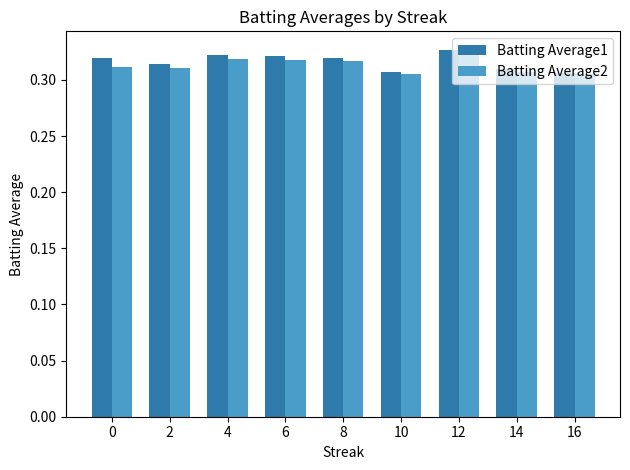

The value of Batting Average2 at 6 is 0.1. True or false?

False